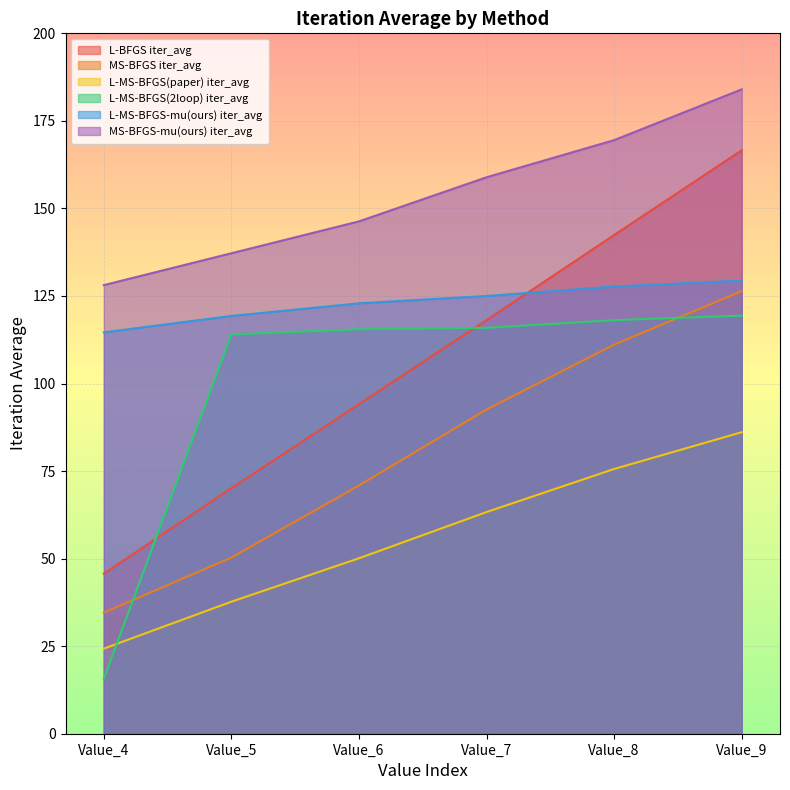

What is the difference between the L-MS-BFGS(2loop) iter_avg values at Value_6 and Value_9?

3.9